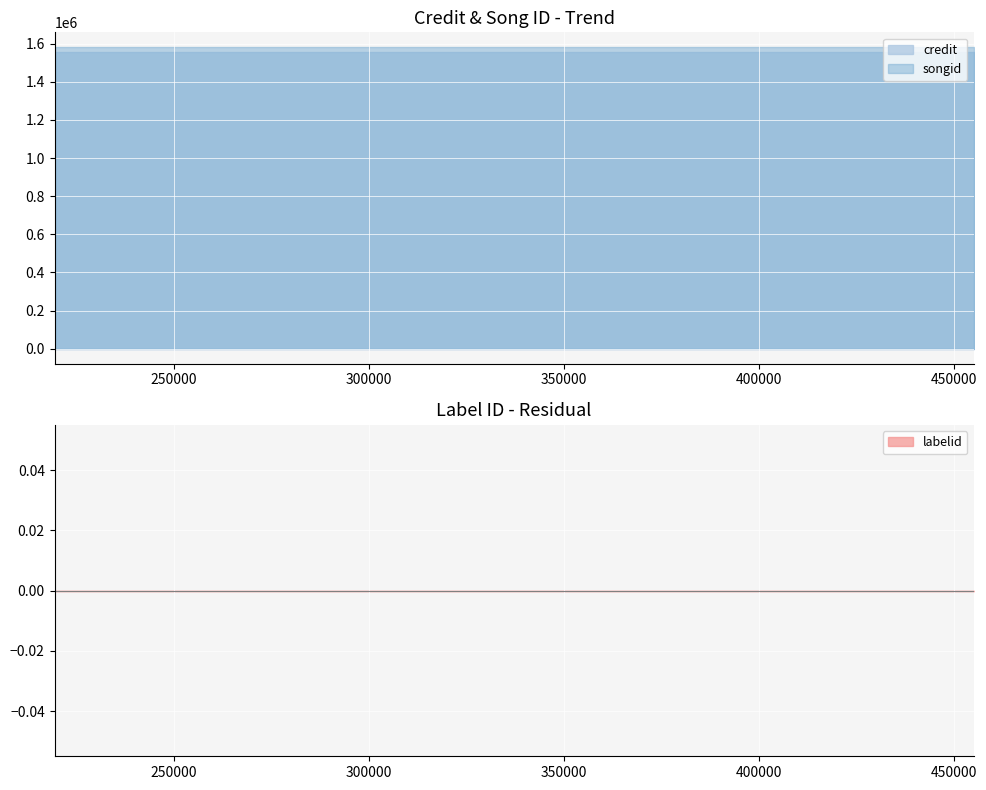

The songid series shows 1579960 at 219323. True or false?

True